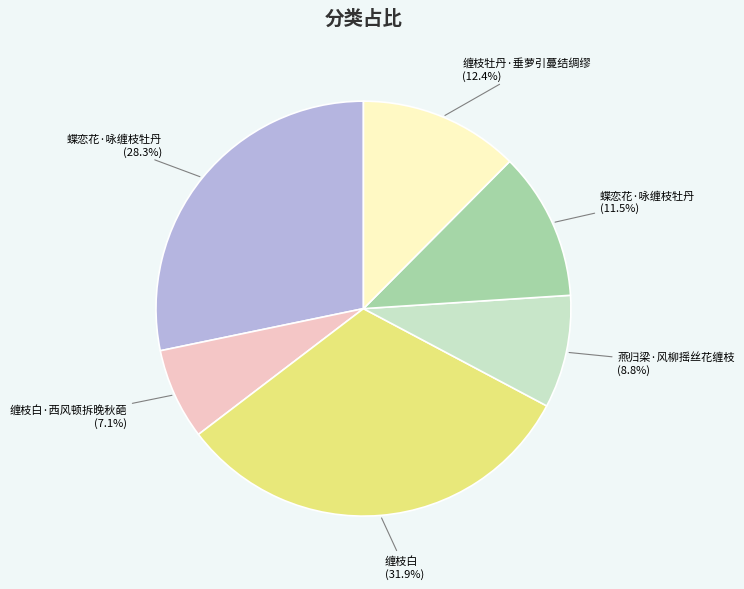

How many segments does this pie chart have?

6